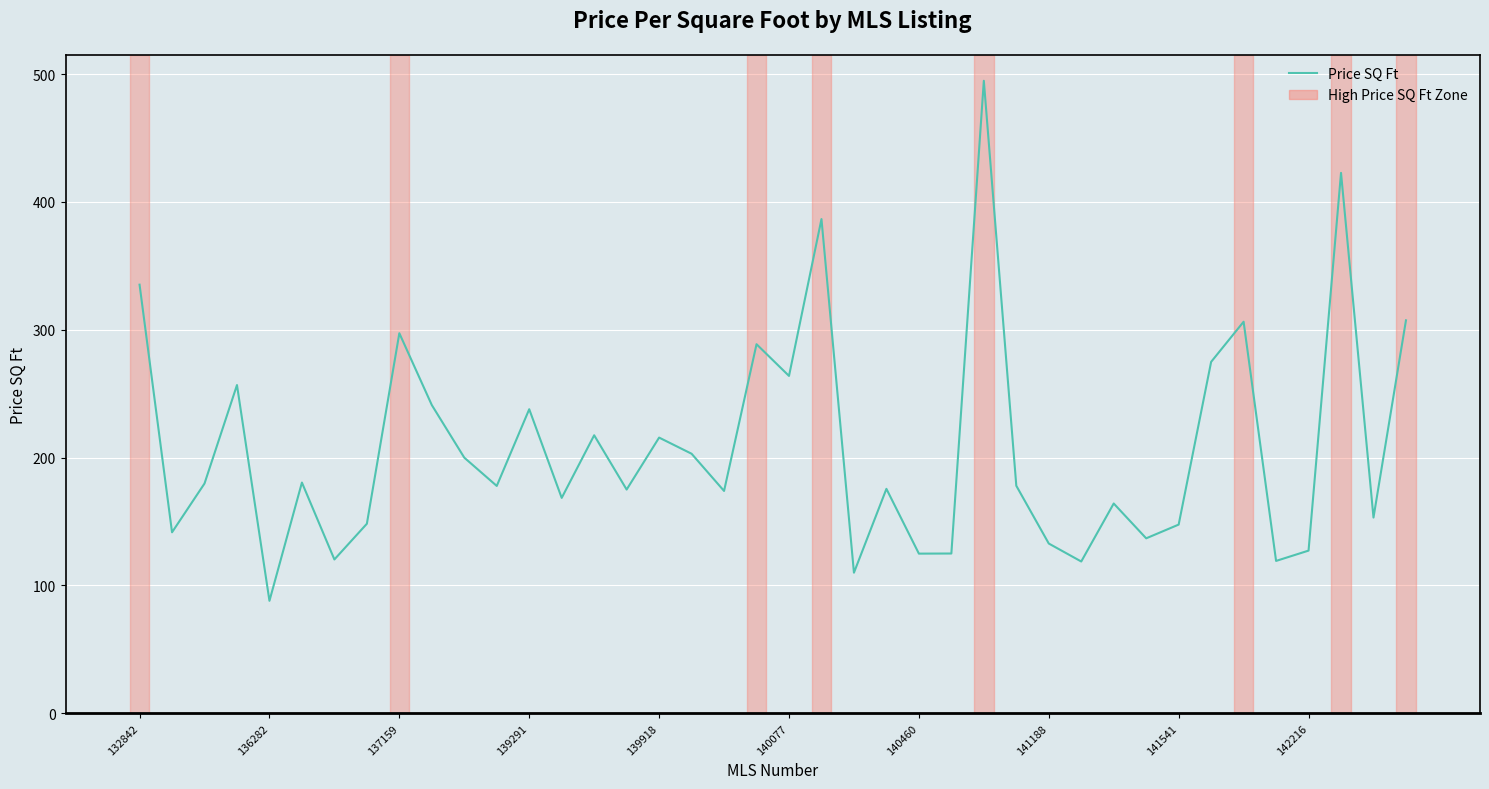

What is the difference between the maximum and minimum values?

406.8